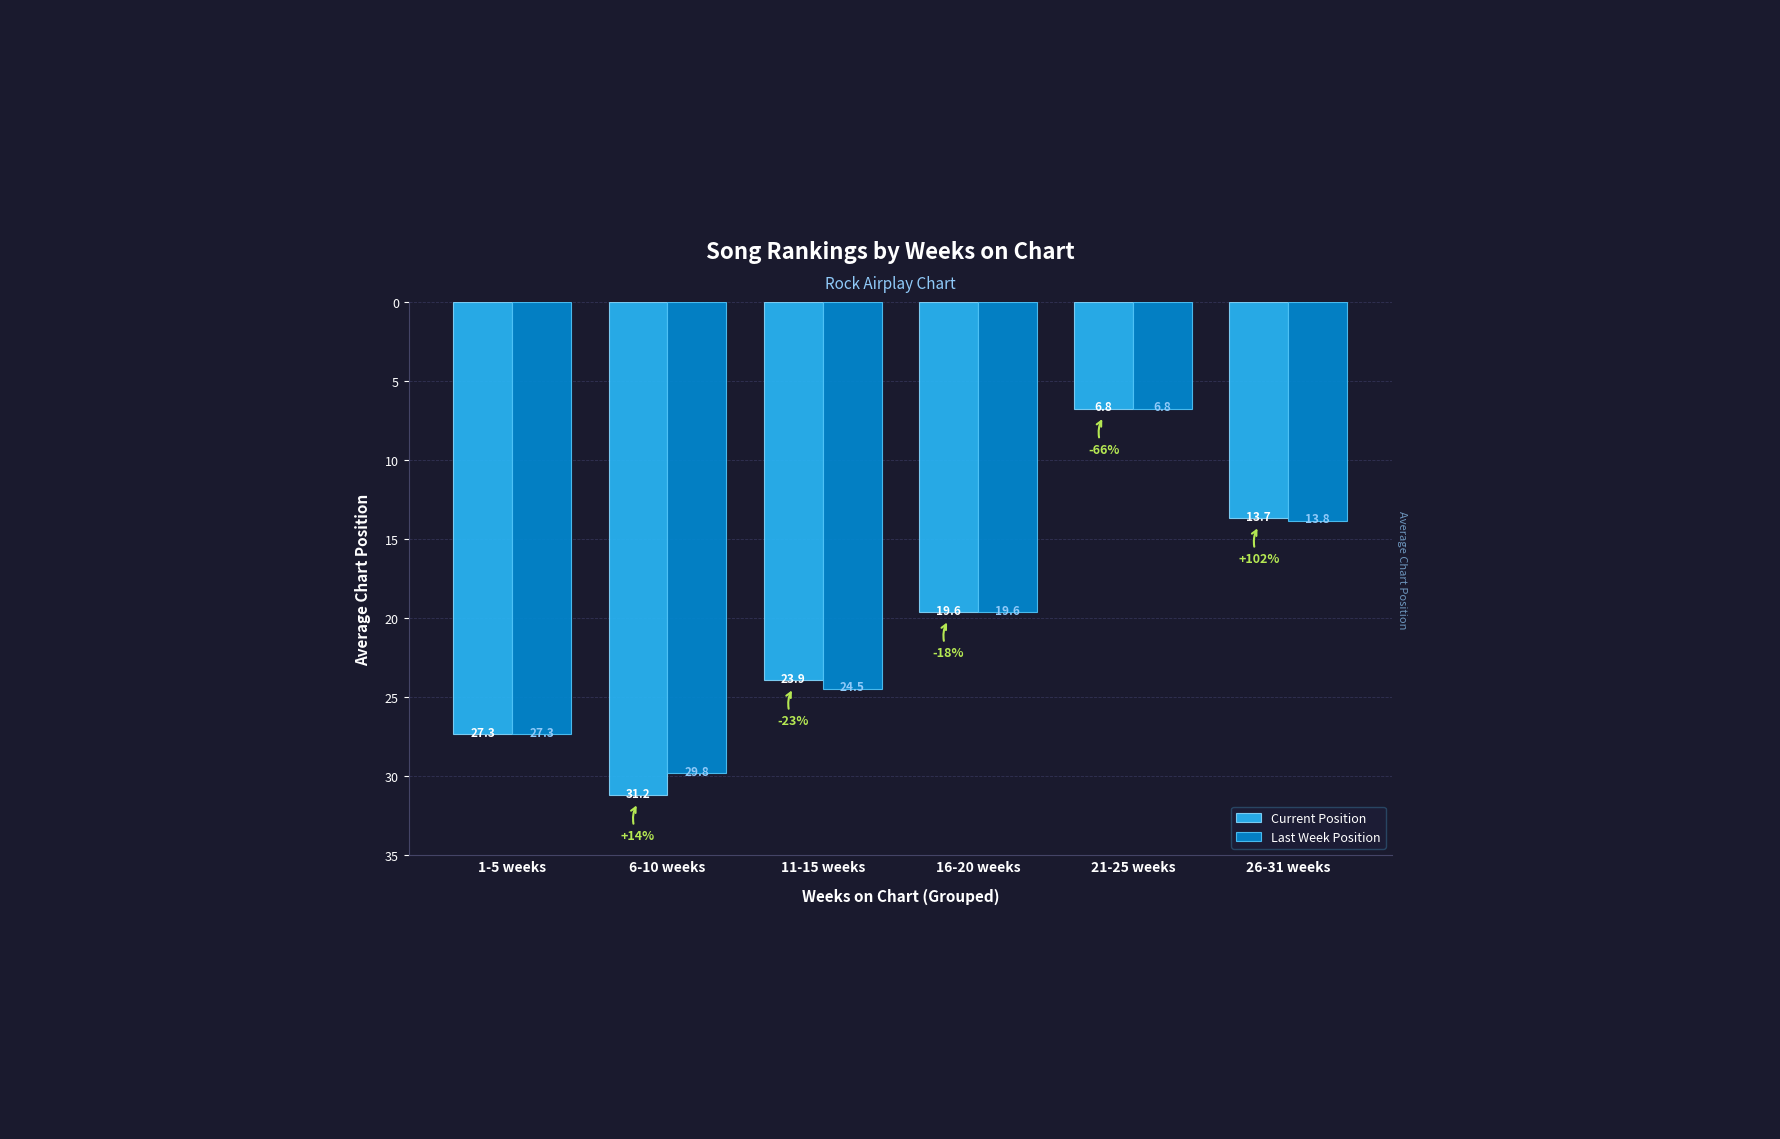

What is the sum of the Last Week Position values at 6-10 weeks and 26-31 weeks?

43.6